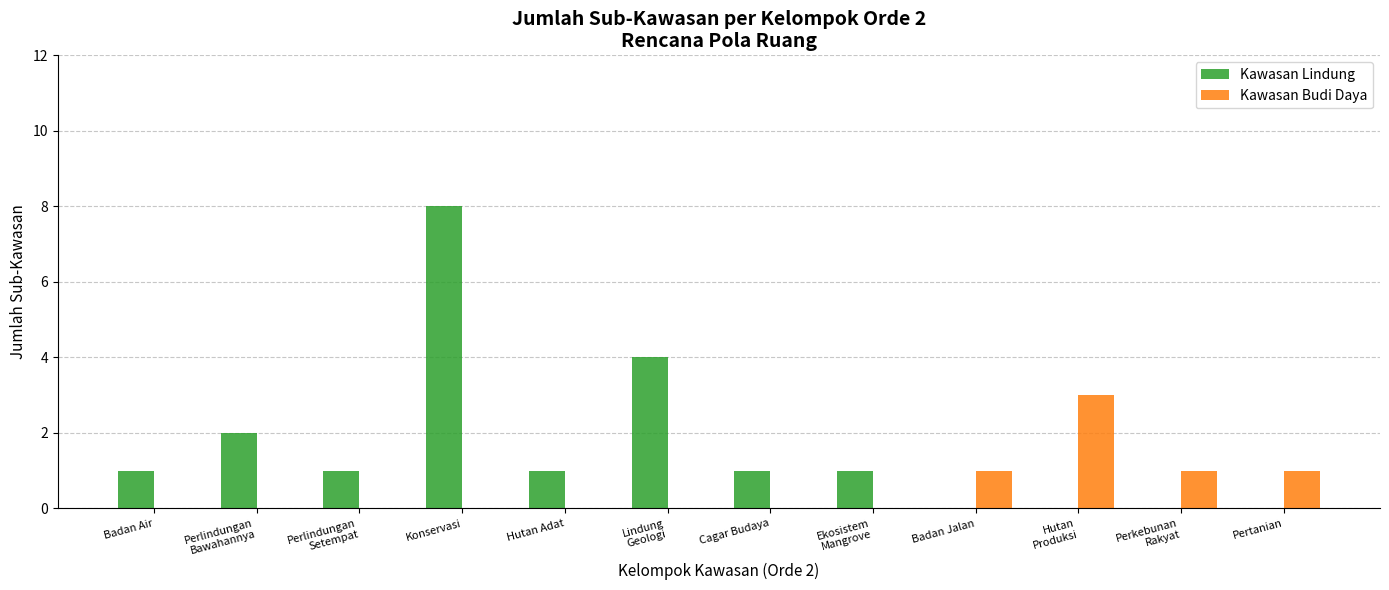

Read the Kawasan Lindung value at Badan Air.

1